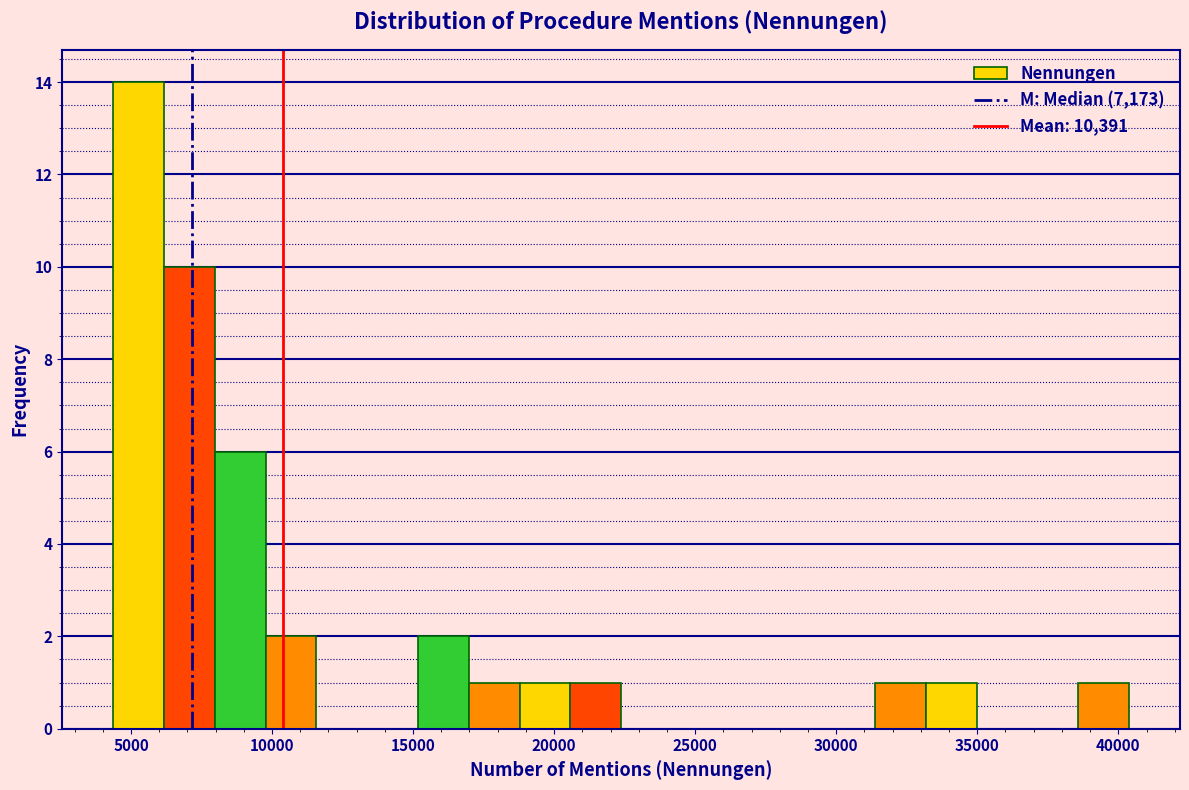

Around what value on the x-axis is the tallest bar? Give the approximate position of its centre, as read against the axis.

5500